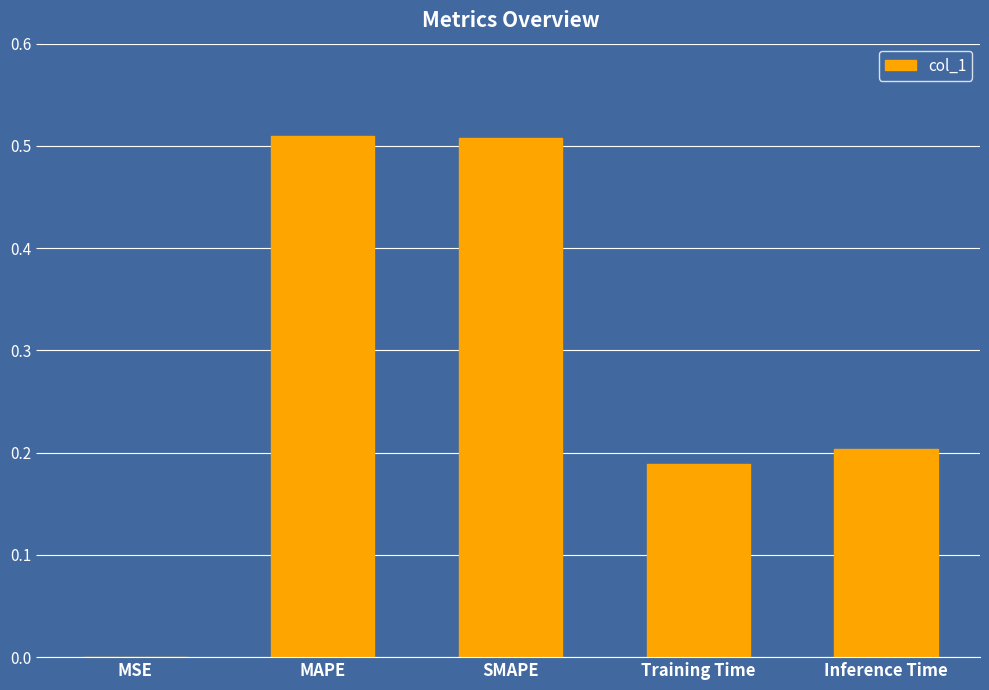

What is the sum of all values?

1.4